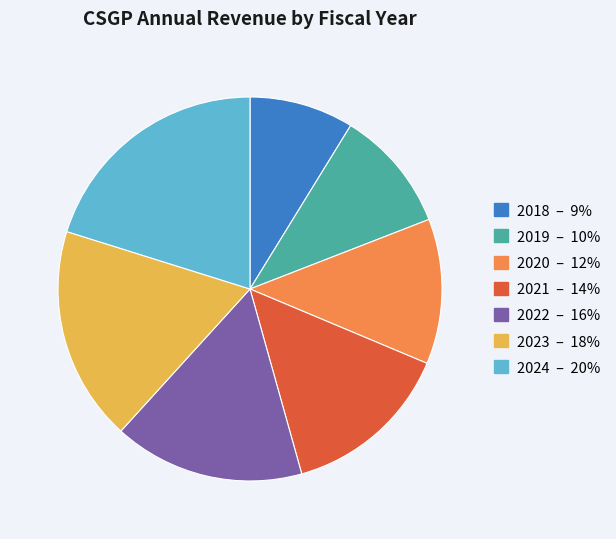

Which category has the smallest portion of the pie?

2018